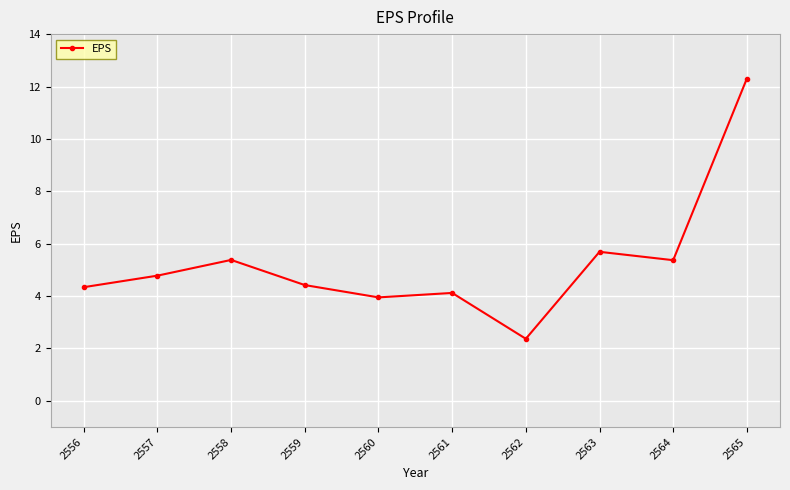

The value at 2560 is 1.0. True or false?

False